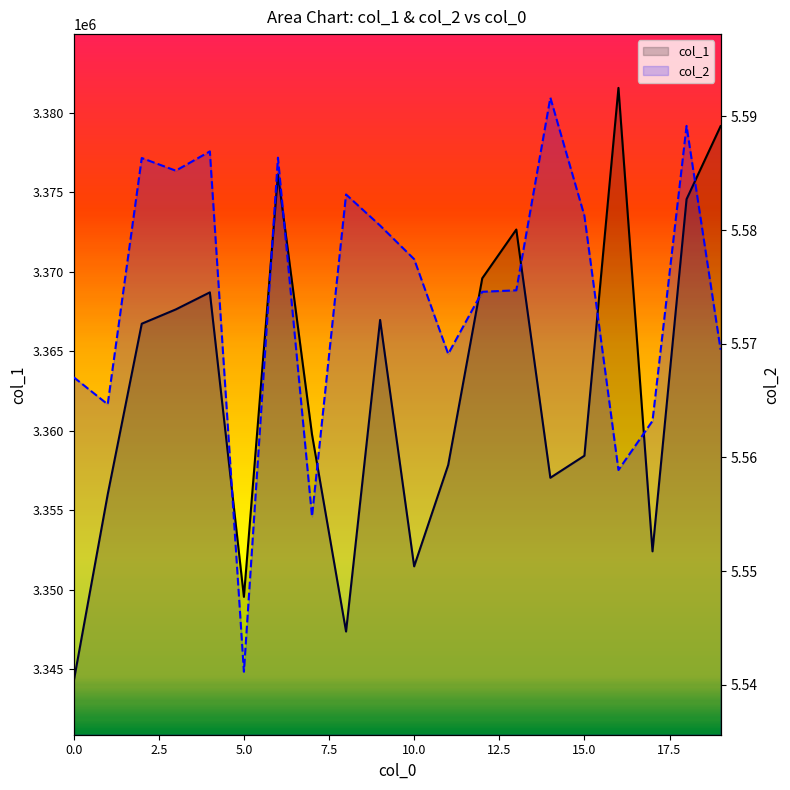

True or false: col_2 has more than 1 points higher than both neighbors.

True